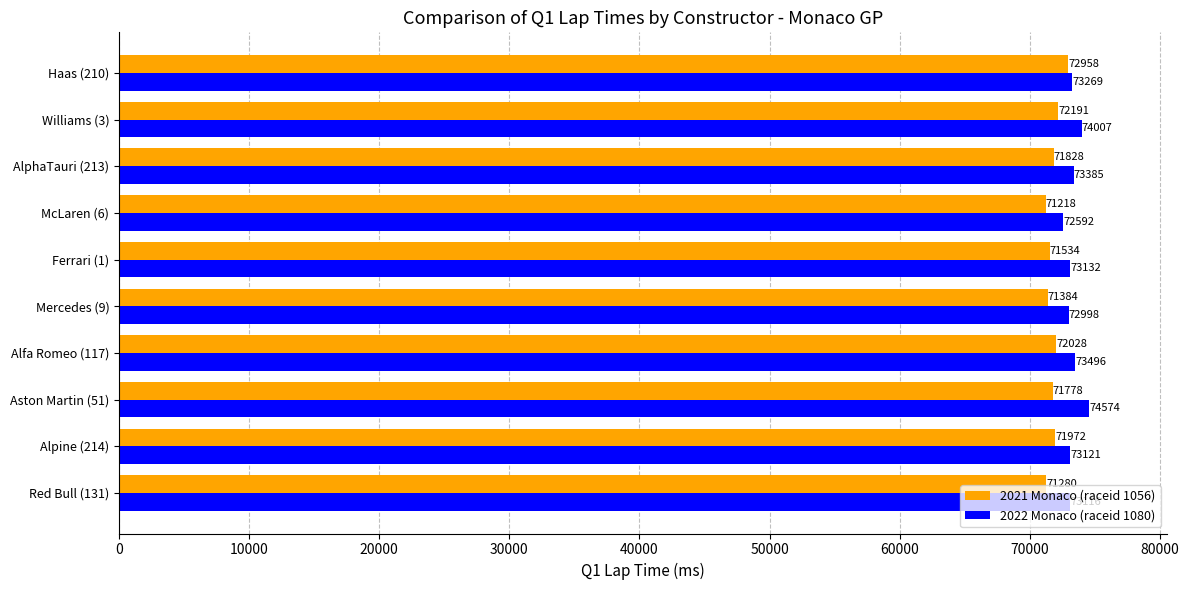

At which category does the chart reach its peak across all series?

Aston Martin (51)